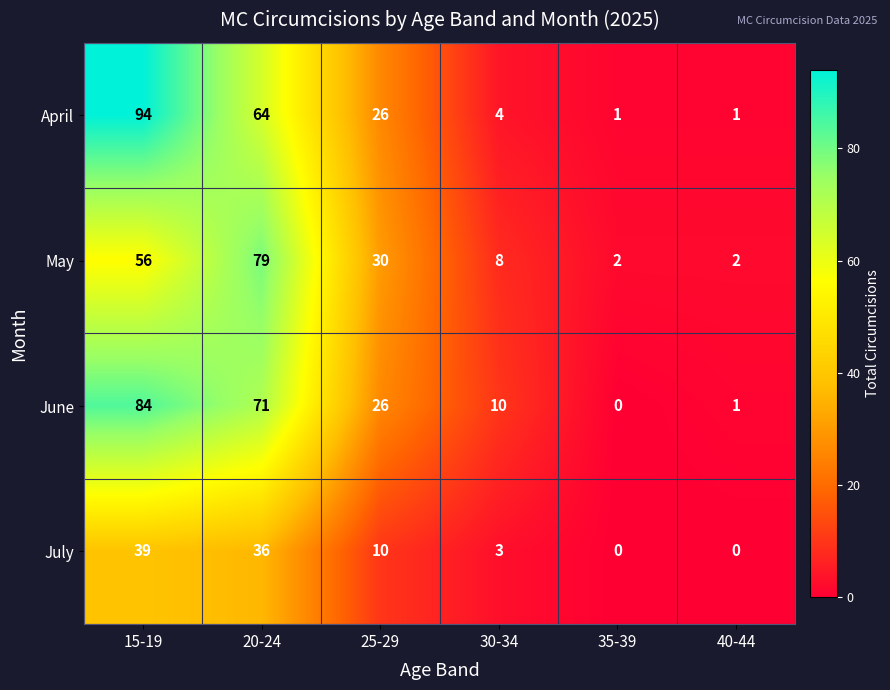

Which series has the largest range (max minus min)?

April